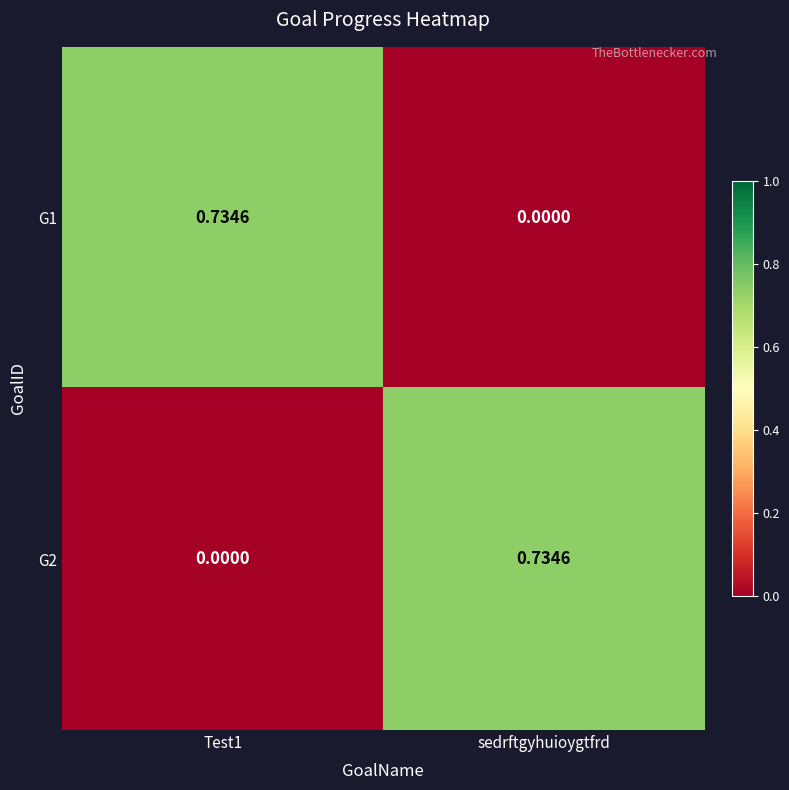

Is the value of G1 at Test1 greater than the value of G2 at Test1?

Yes